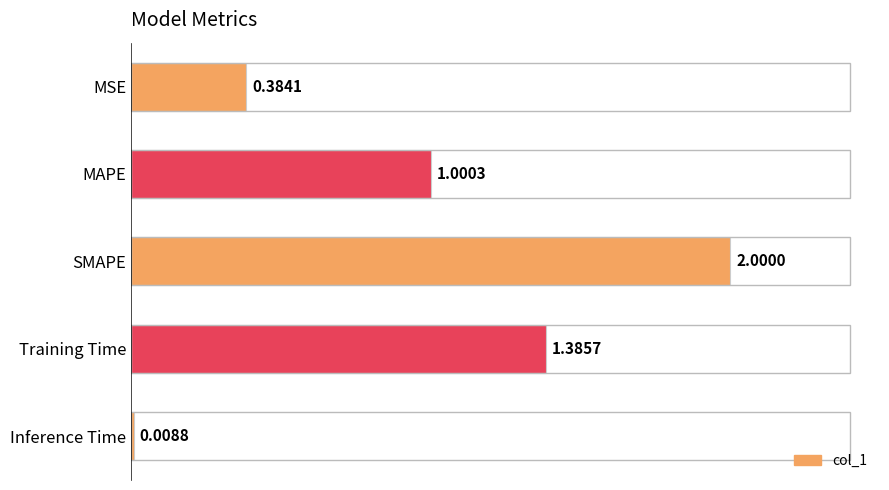

What is the maximum value shown in the chart?

2.0